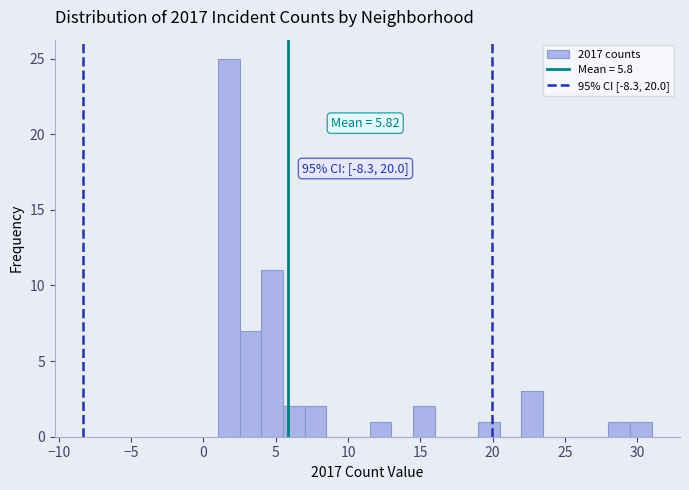

Around what value on the x-axis is the tallest bar? Give the approximate position of its centre, as read against the axis.

2.0